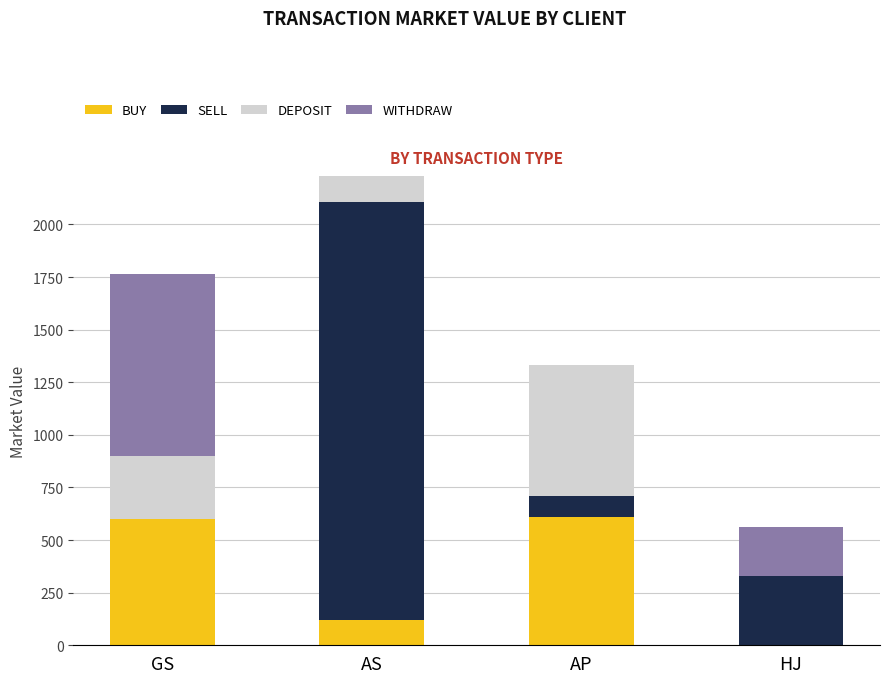

Are the bars horizontal?

No